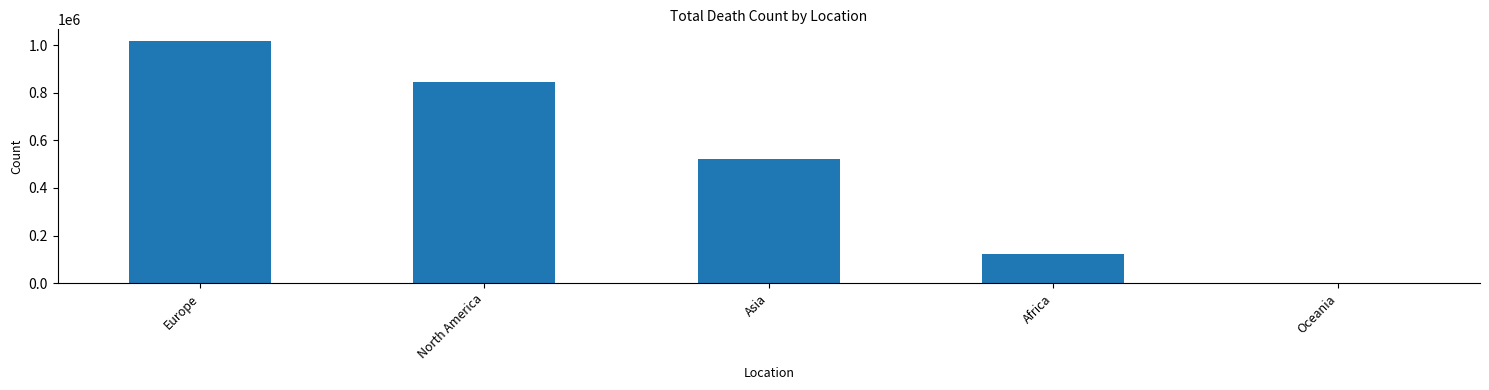

At which label is the value closest to 508898?

Asia